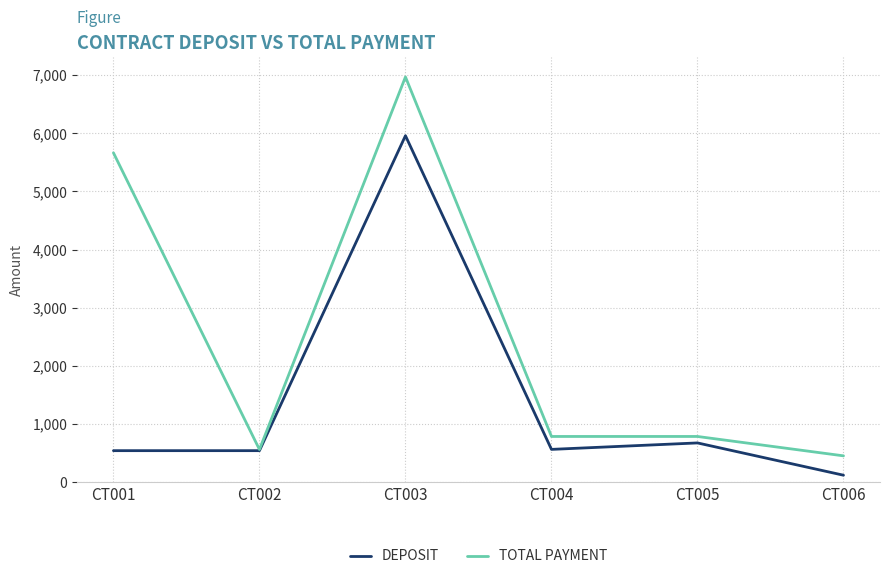

At which label does TOTAL PAYMENT reach its peak?

CT003